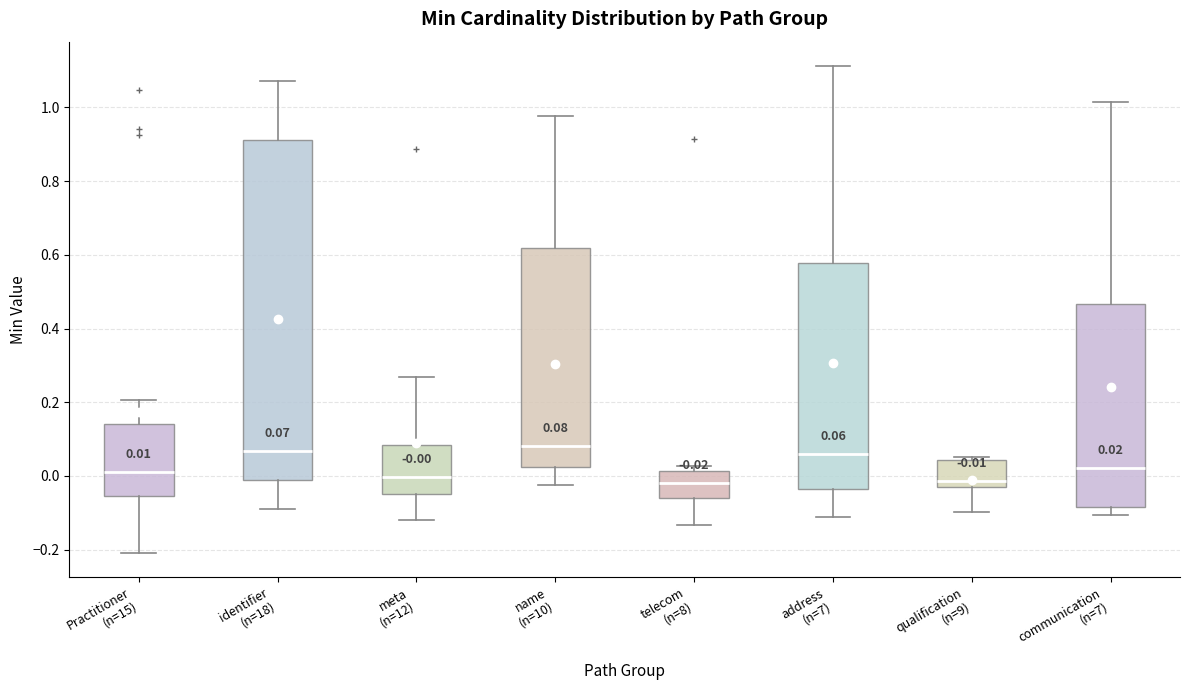

Which box is the tallest, from its lower edge to its upper edge?

identifier (n=18)